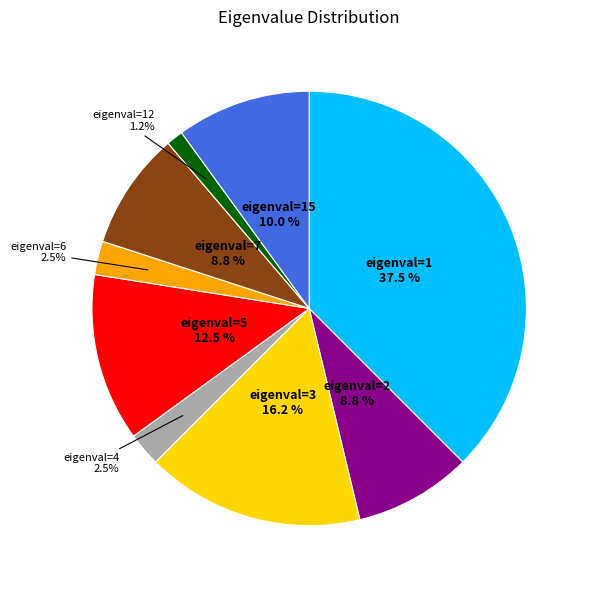

Count the number of slices in the pie.

9